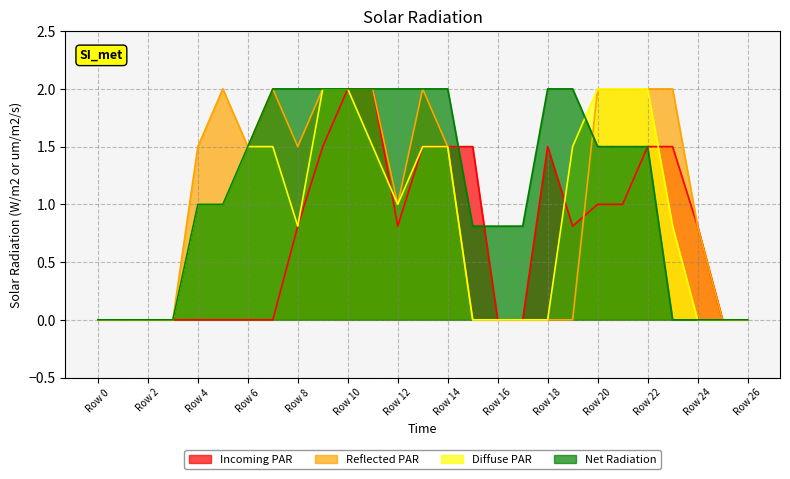

What is the difference between the second highest and minimum values in the Net Radiation series?

2.0